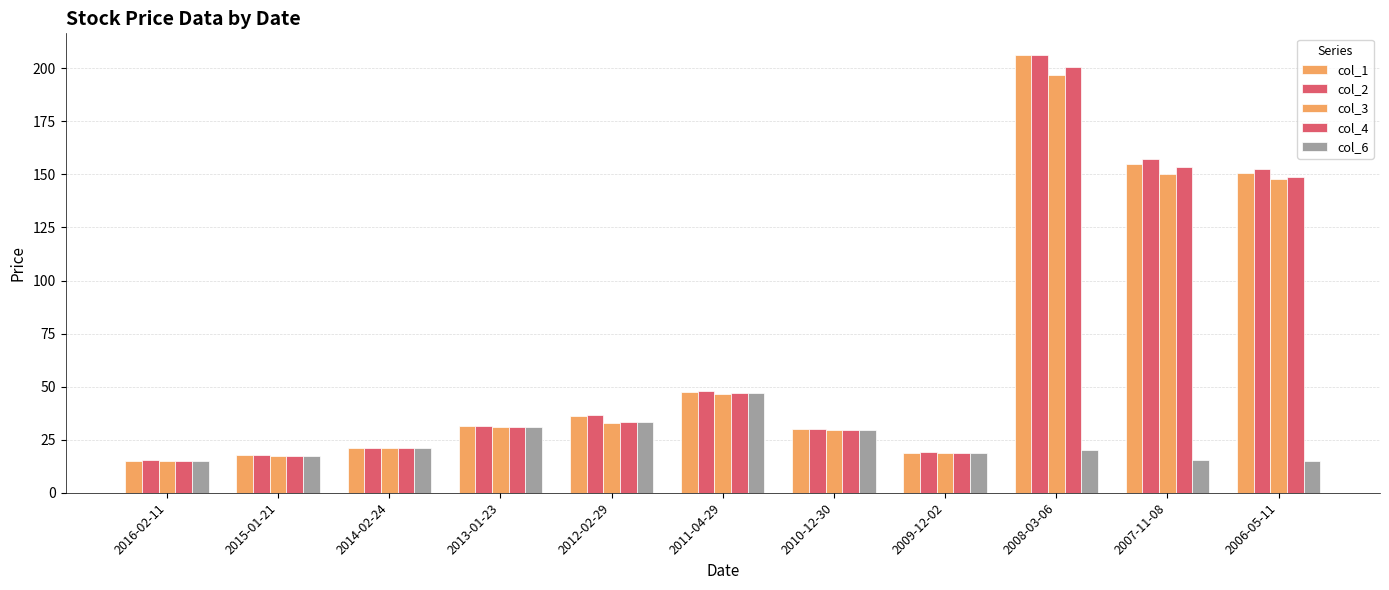

How many bars are there in total?

55